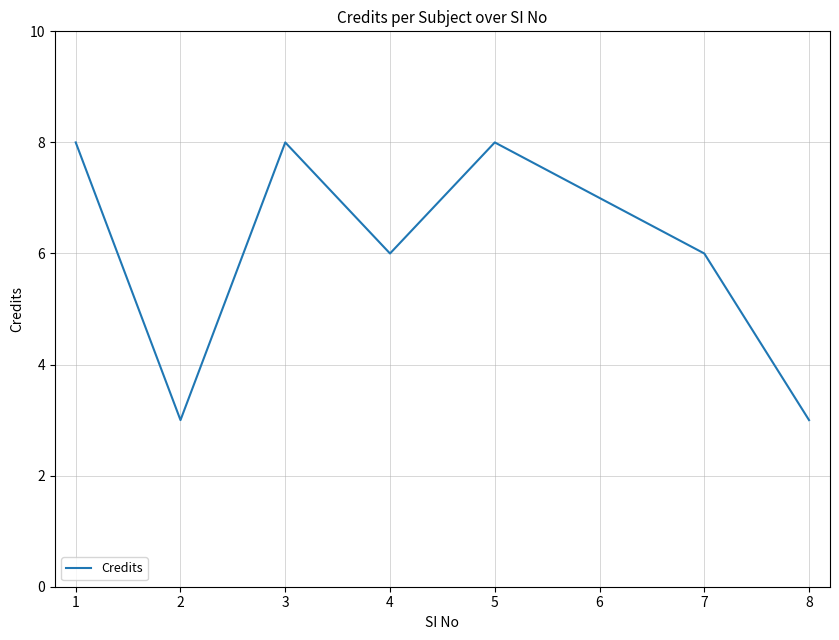

What is the difference between the values at 2 and 7?

3